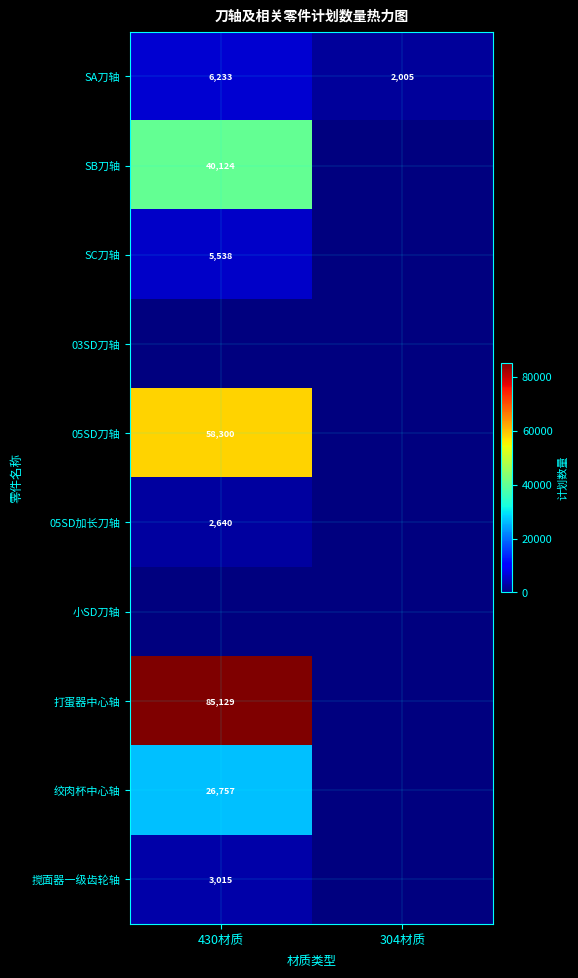

The 搅面器一级齿轮轴 series shows 3015 at 430材质. True or false?

True